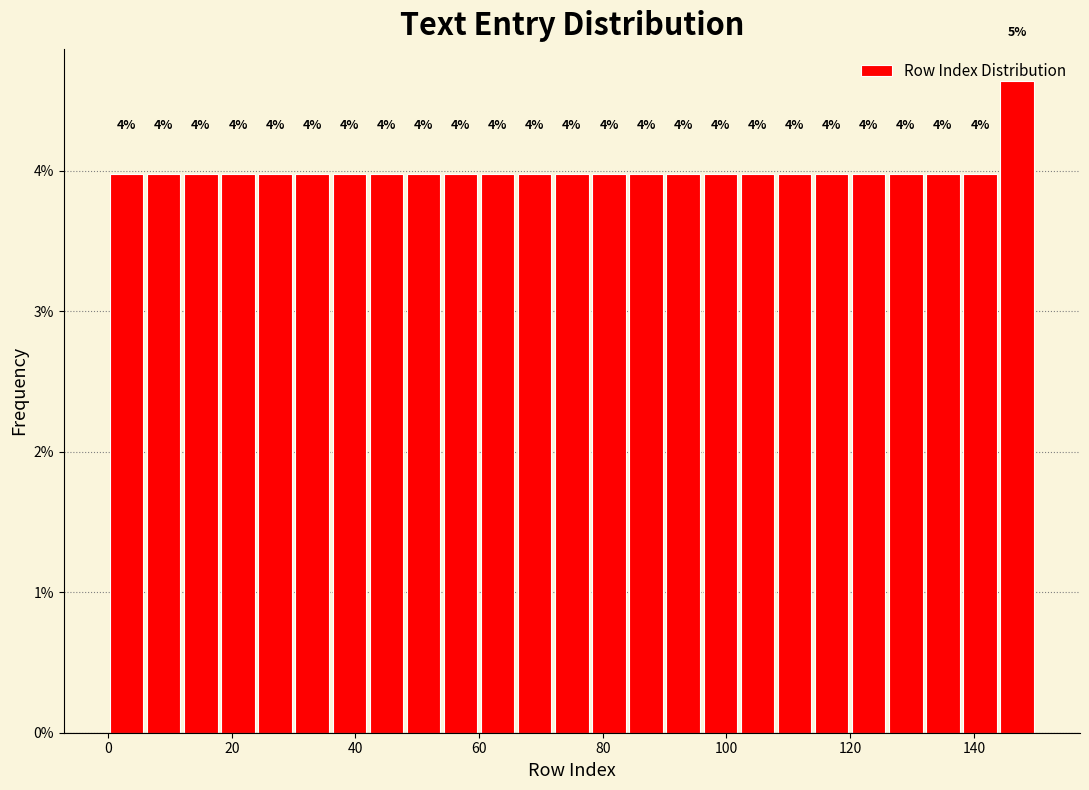

Read against the x-axis, roughly where is the centre of the tallest bar?

148